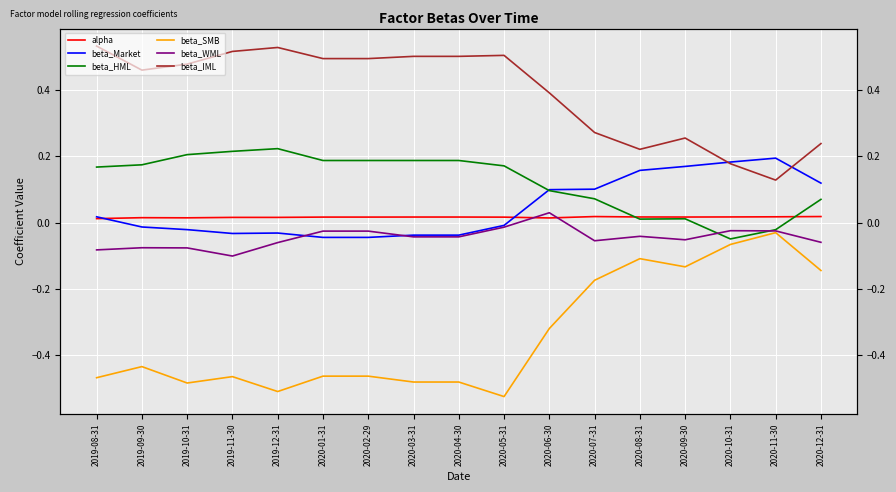

Is it true that beta_SMB equals -0.8 at 2020-04-30?

False